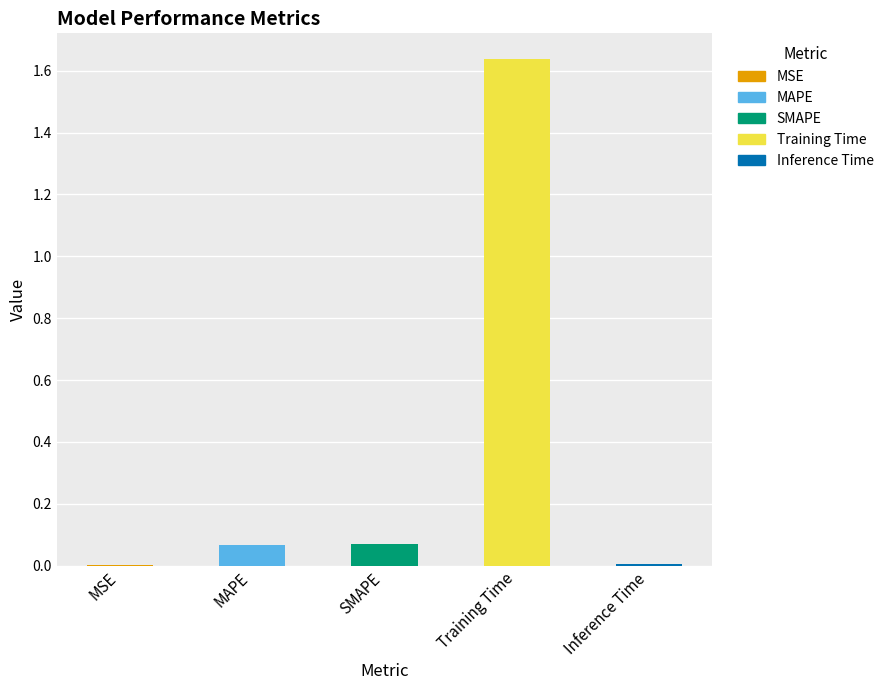

At which category does the chart reach its peak across all series?

Training Time